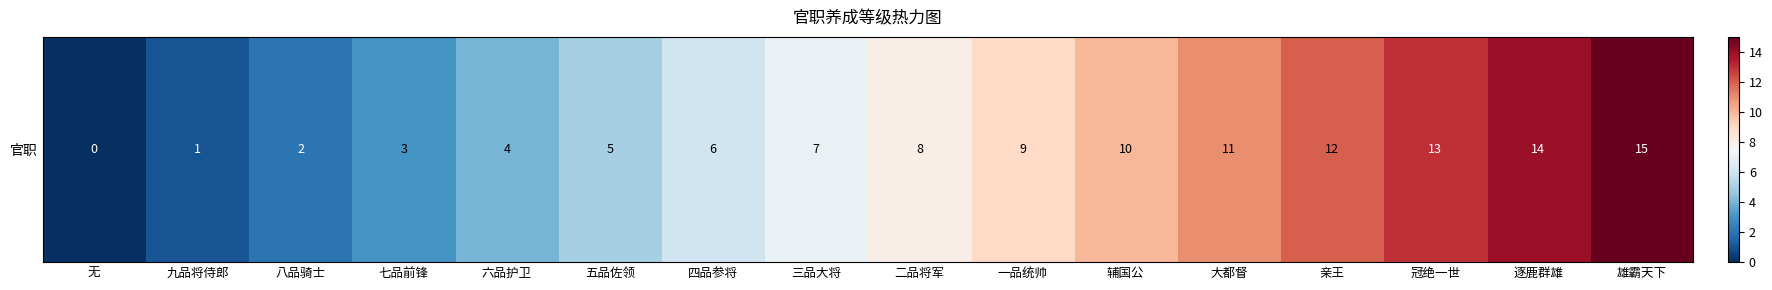

What is the difference between the second highest and second lowest values?

13